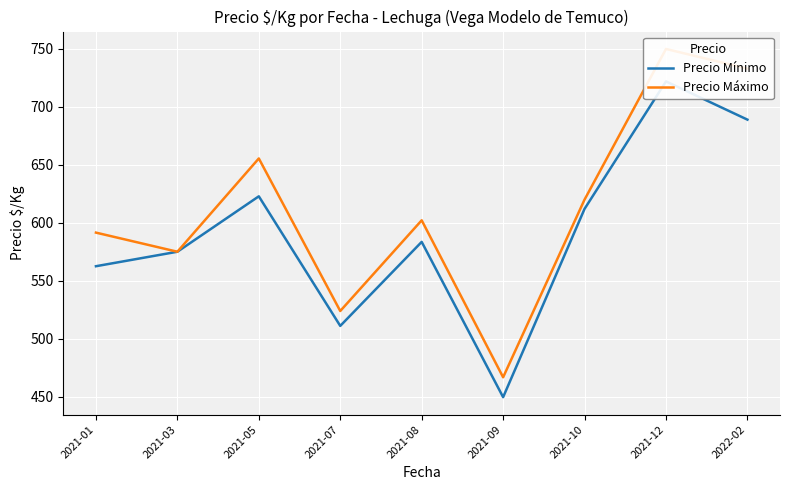

The Precio Mínimo series shows 511.0 at 2021-07. True or false?

True